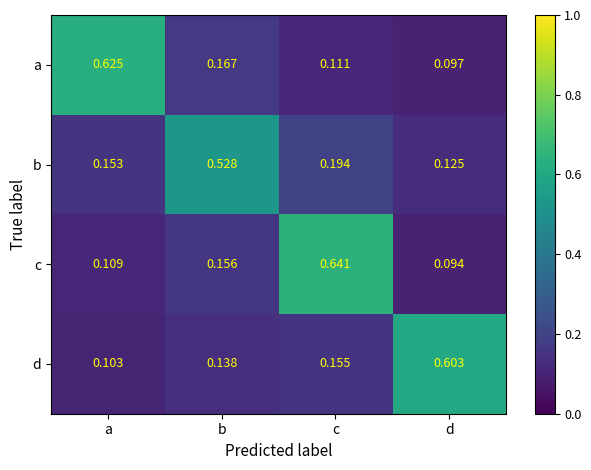

Which series has the largest range (max minus min)?

c